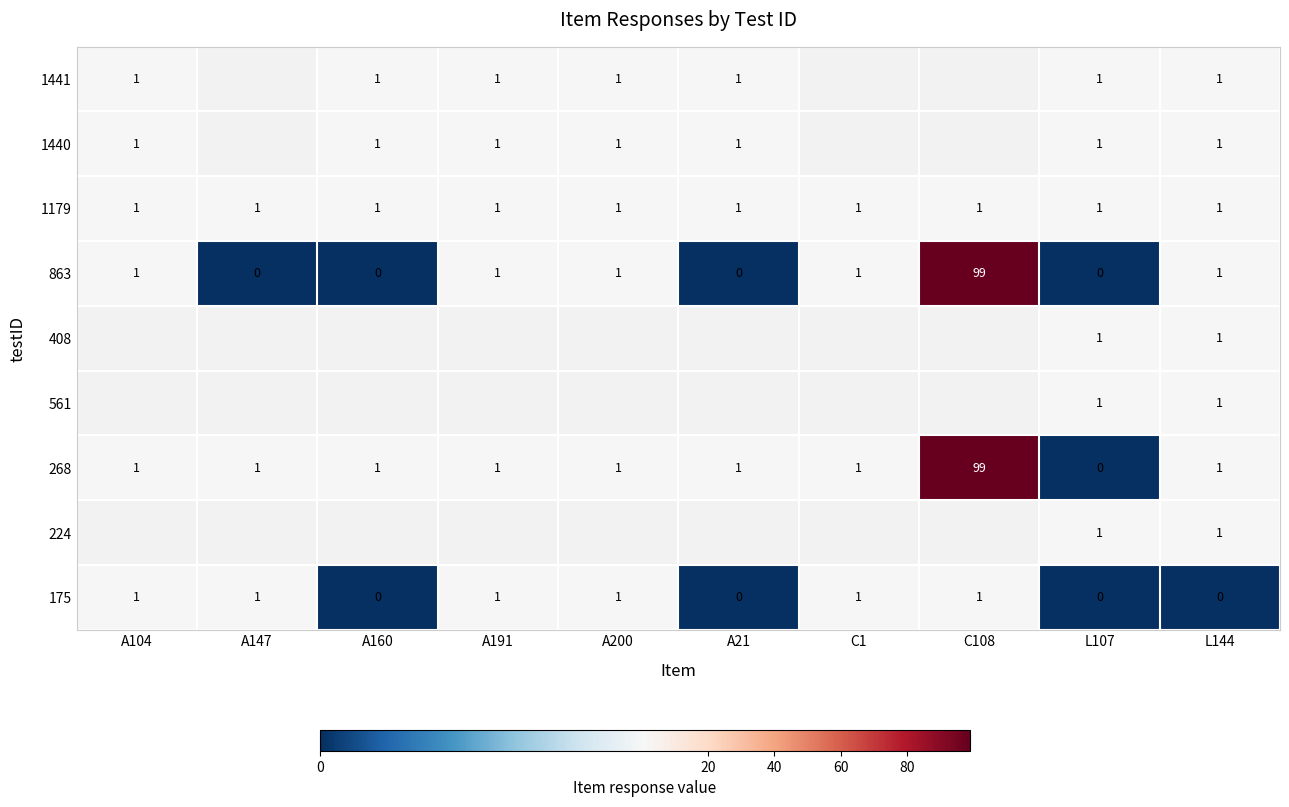

Reading left to right, extract all data points from this chart.

175: 1	1	0	1	1	0	1	1	0	0
224: 0	0	0	0	0	0	0	0	1	1
268: 1	1	1	1	1	1	1	99	0	1
561: 0	0	0	0	0	0	0	0	1	1
408: 0	0	0	0	0	0	0	0	1	1
863: 1	0	0	1	1	0	1	99	0	1
1179: 1	1	1	1	1	1	1	1	1	1
1440: 1	0	1	1	1	1	0	0	1	1
1441: 1	0	1	1	1	1	0	0	1	1